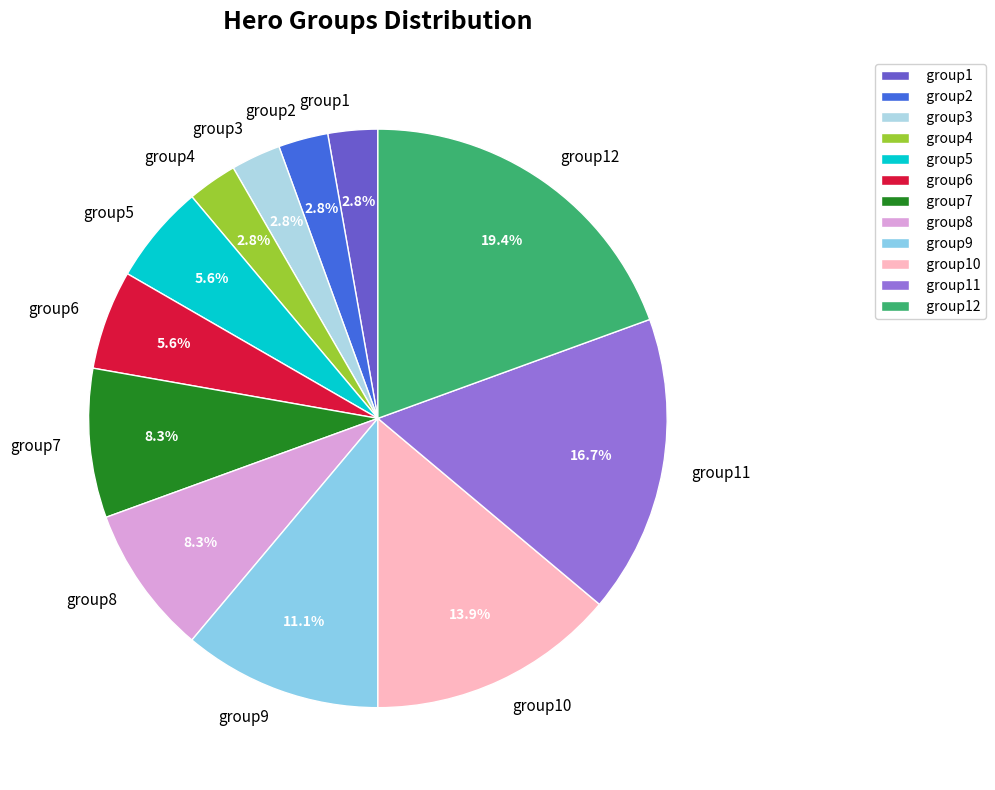

To the nearest percent, what portion does group3 represent?

3%